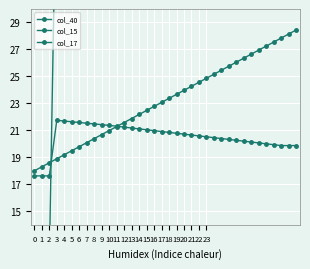

What is the total value across all series at 20?

87.0